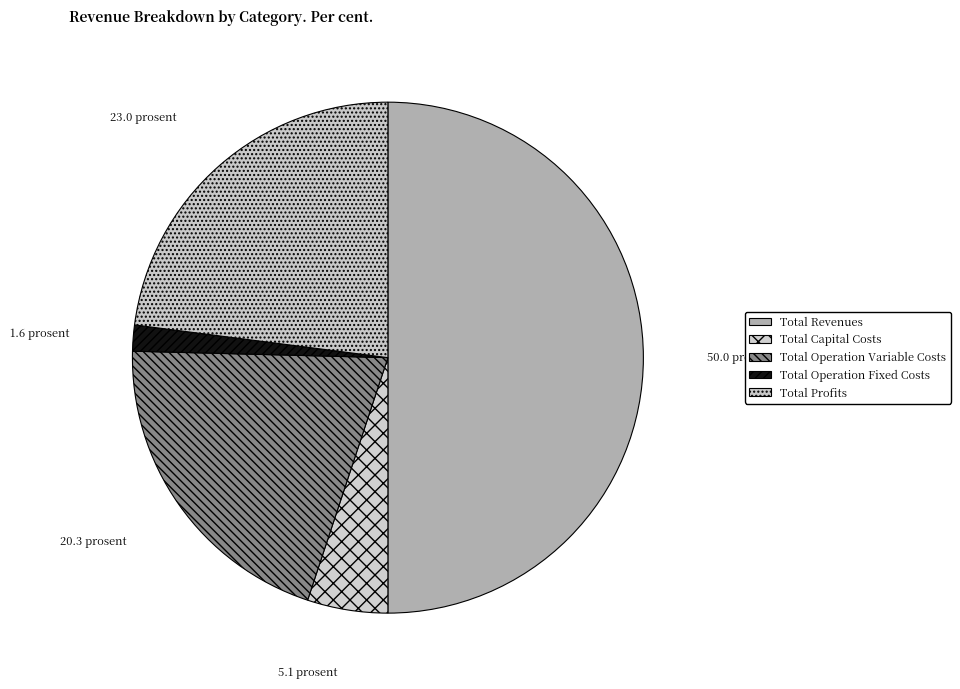

To the nearest percent, what is the difference between the largest and smallest slice percentages?

48%